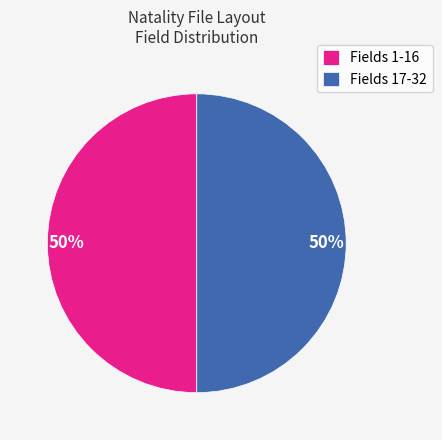

To the nearest percent, what percentage of the pie is Fields 1-16?

50%